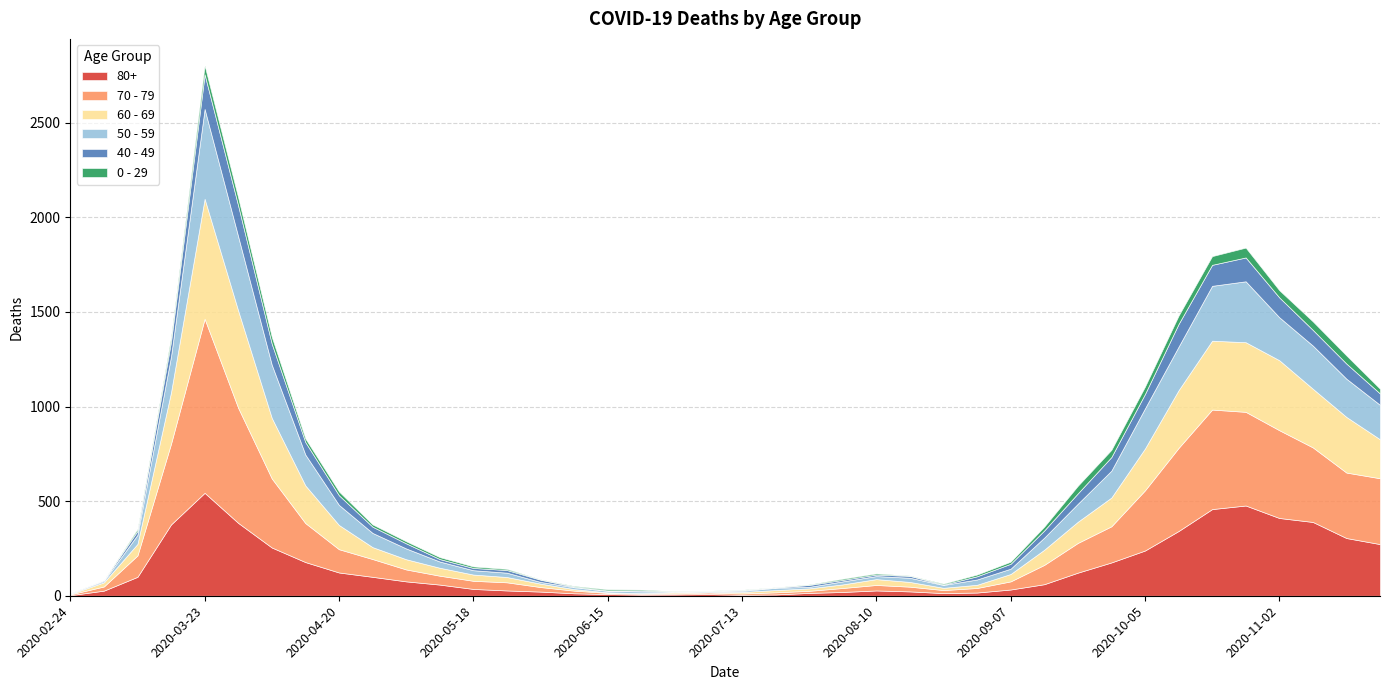

What is the greatest value displayed?

920